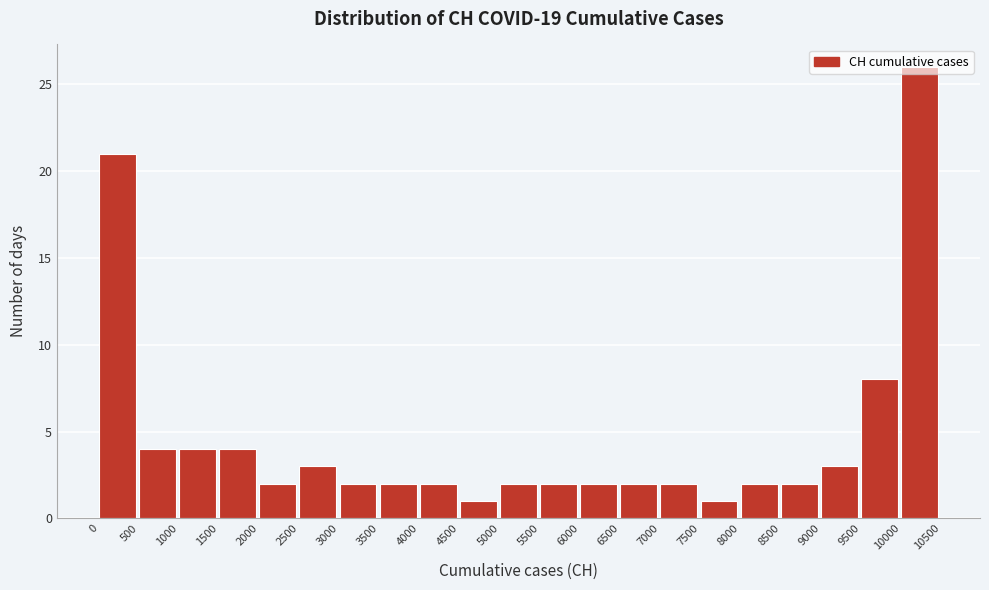

Reading left to right, transcribe this chart: for each bar, give the range it covers on the x-axis and its height. The values are not printed on the chart, so give them approximately, as read against the axis.

0 to 500: 21
500 to 1000: 4
1000 to 1500: 4
1500 to 2000: 4
2000 to 2500: 2
2500 to 3000: 3
3000 to 3500: 2
3500 to 4000: 2
4000 to 4500: 2
4500 to 5000: 1
5000 to 5500: 2
5500 to 6000: 2
6000 to 6500: 2
6500 to 7000: 2
7000 to 7500: 2
7500 to 8000: 1
8000 to 8500: 2
8500 to 9000: 2
9000 to 9500: 3
9500 to 10000: 8
10000 to 10500: 26